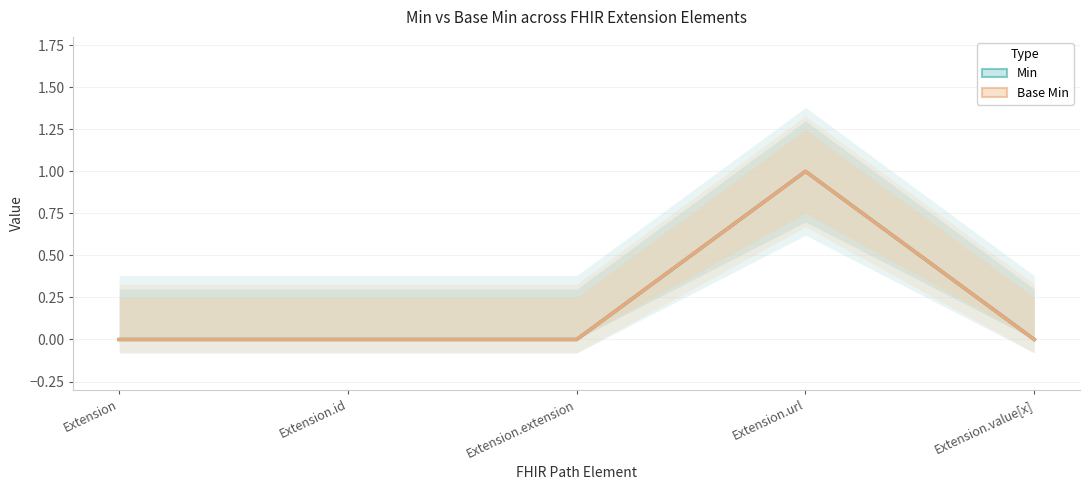

Is it true that Base Min equals 0 at Extension.id?

True